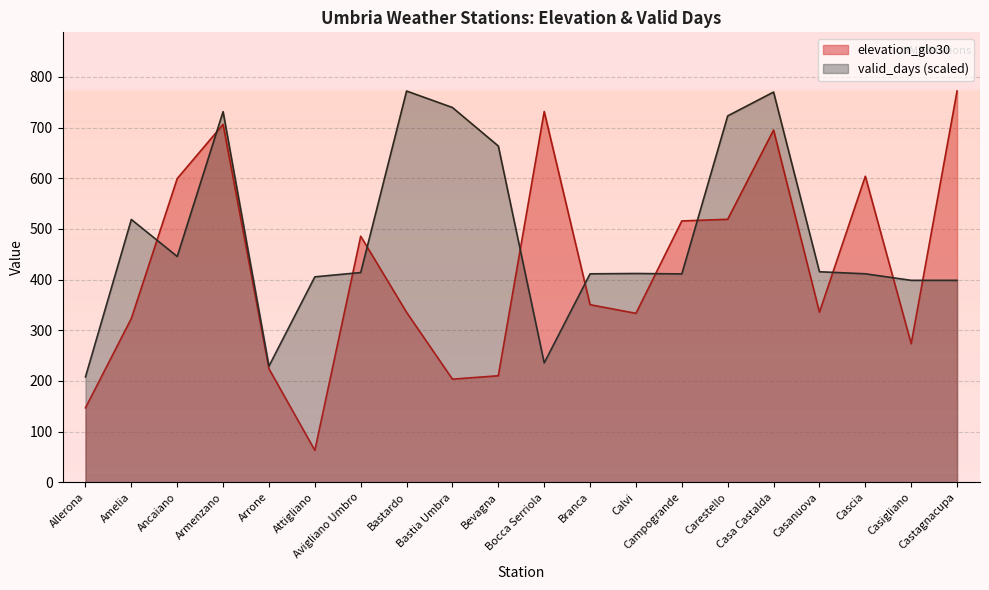

What is the label of the 20th point from the right?

Allerona